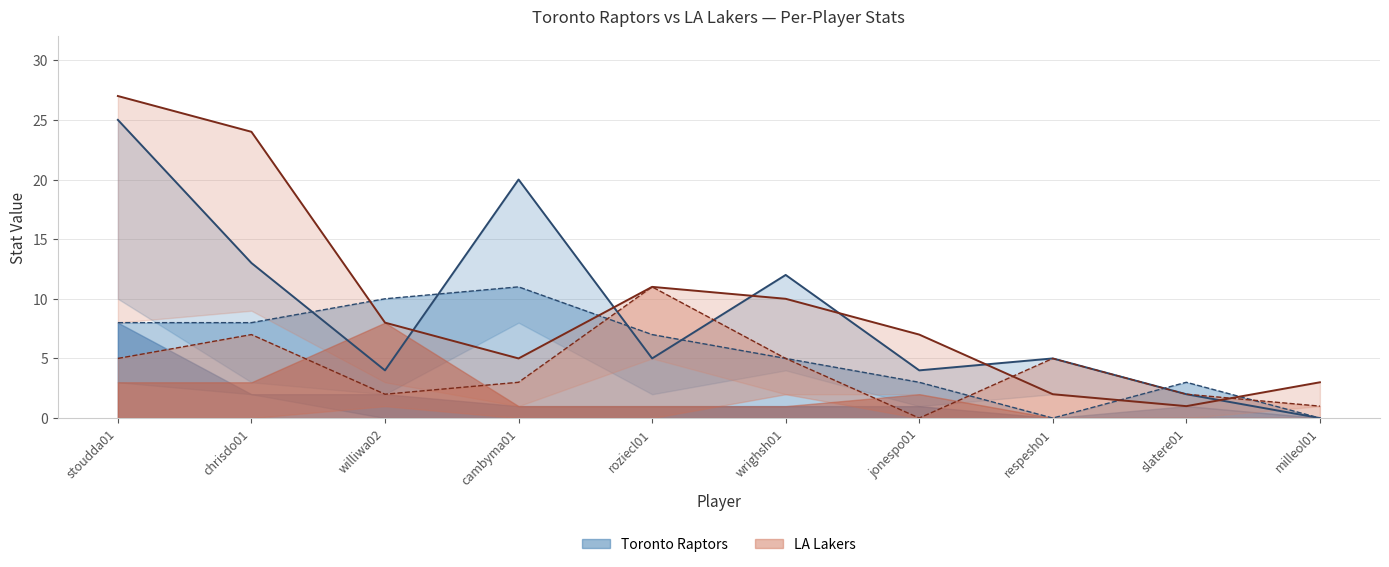

Rank the series by their maximum value, from highest to lowest.

LAL PTS, TOR PTS, TOR TRB, LAL TRB